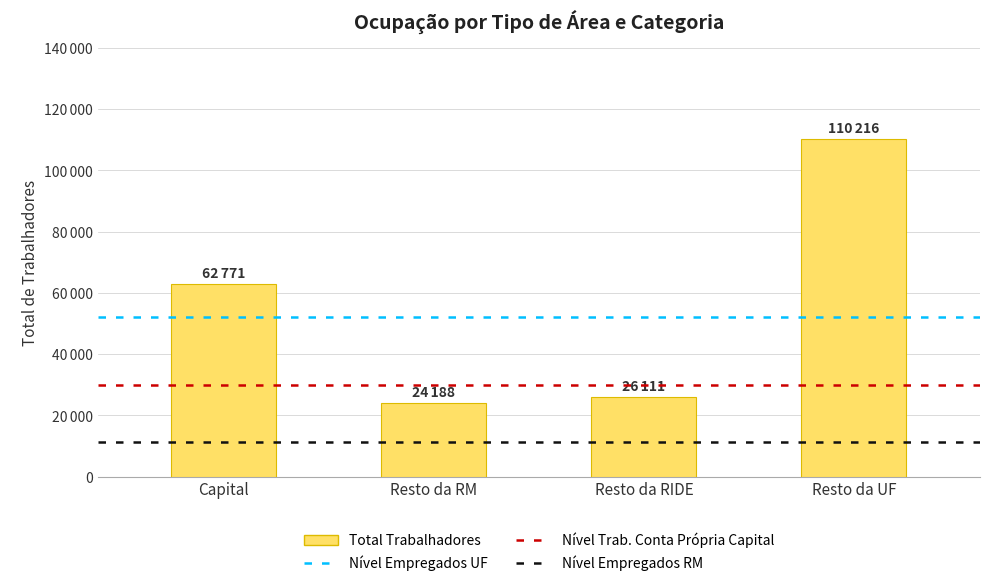

Read the value at Capital.

62771.4